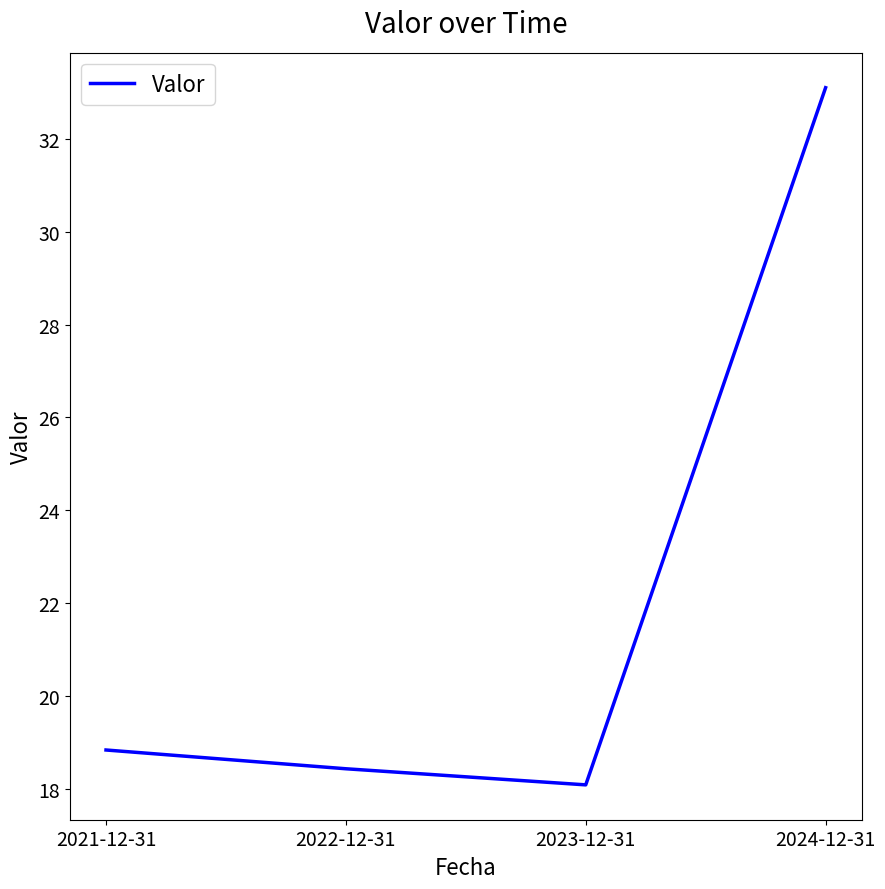

What is the minimum value shown in the chart?

18.1